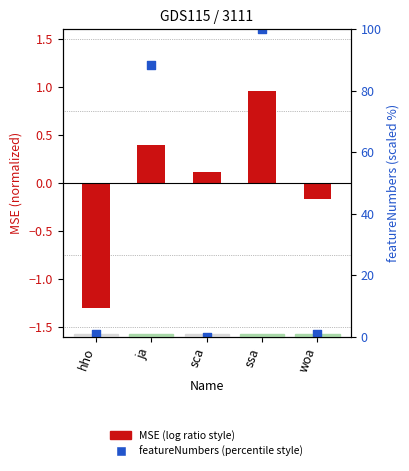

Is the value of MSE (normalized) at sca greater than the value of featureNumbers (scaled) at sca?

Yes